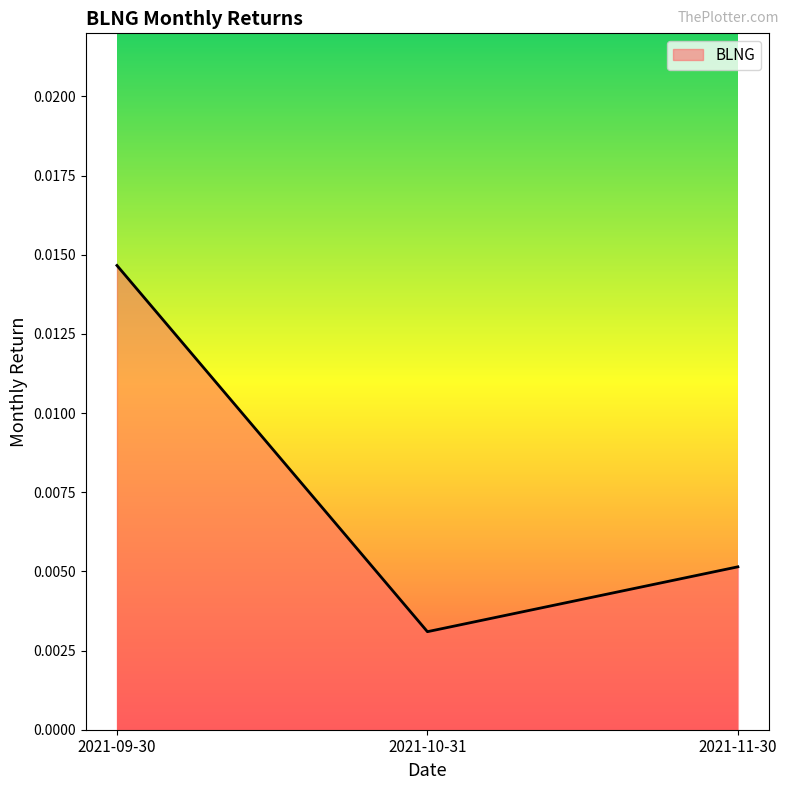

At which label is the value closest to 0?

2021-10-31